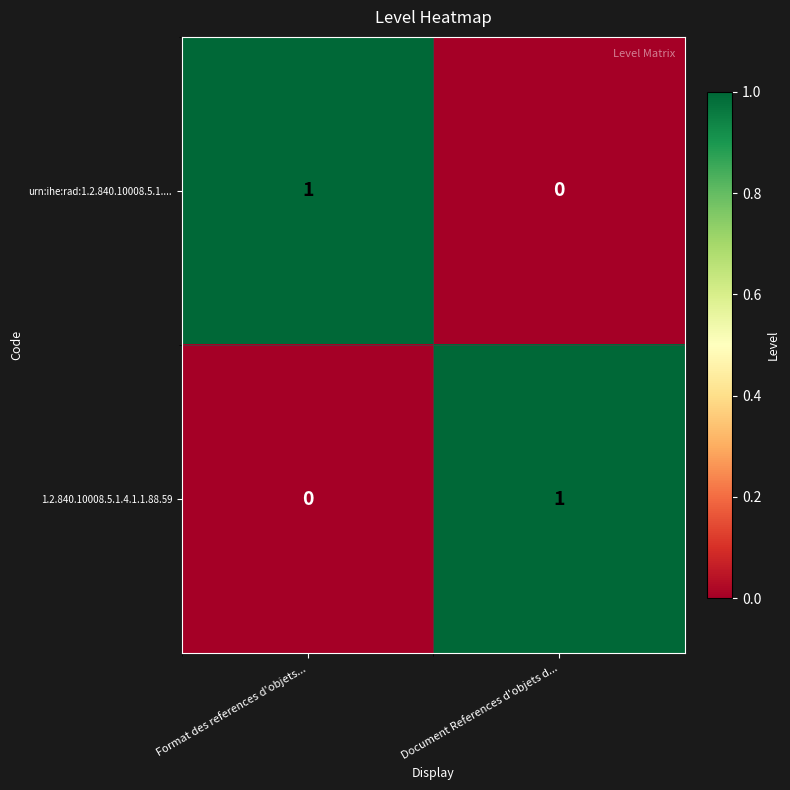

How many positive values does the urn:ihe:rad:1.2.840.10008.5.1.... series have?

1